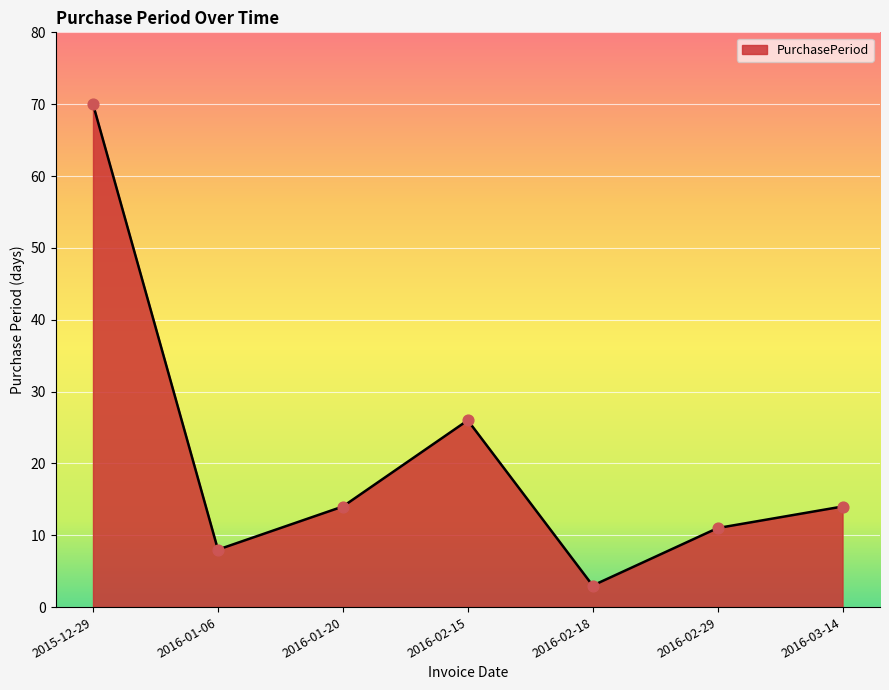

What is the change in value from 2015-12-29 to 2016-01-20?

-56